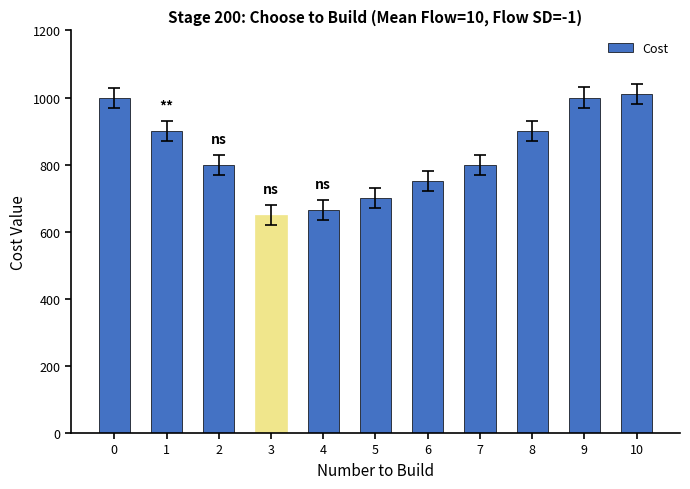

How many bars are there in total?

11